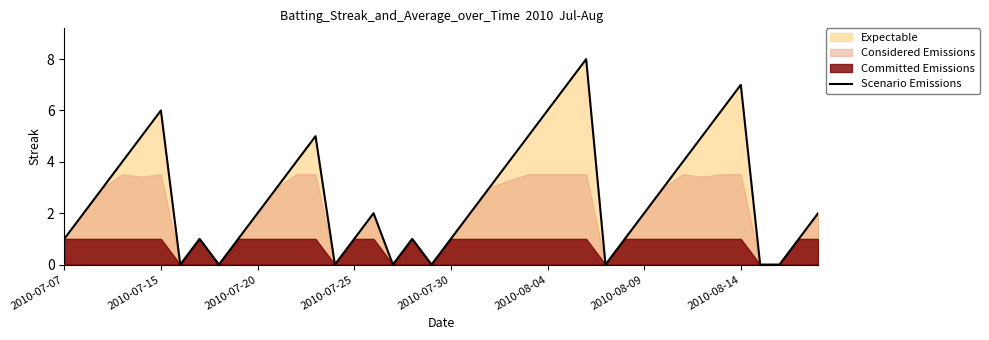

The Scenario Emissions series shows 7 at 2010-08-14. True or false?

True